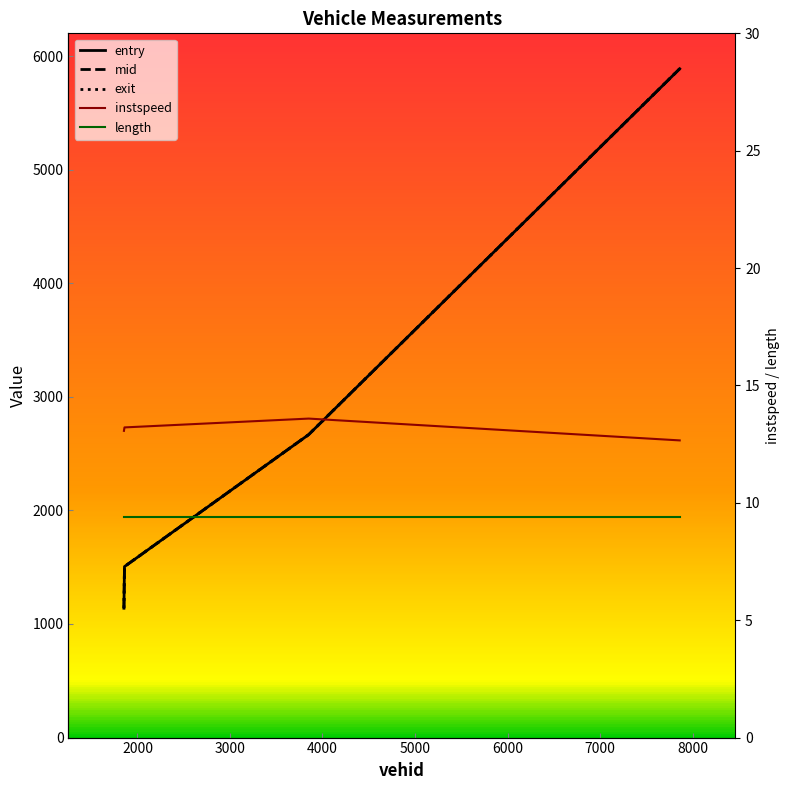

What is the highest value of the entry series?

5888.0